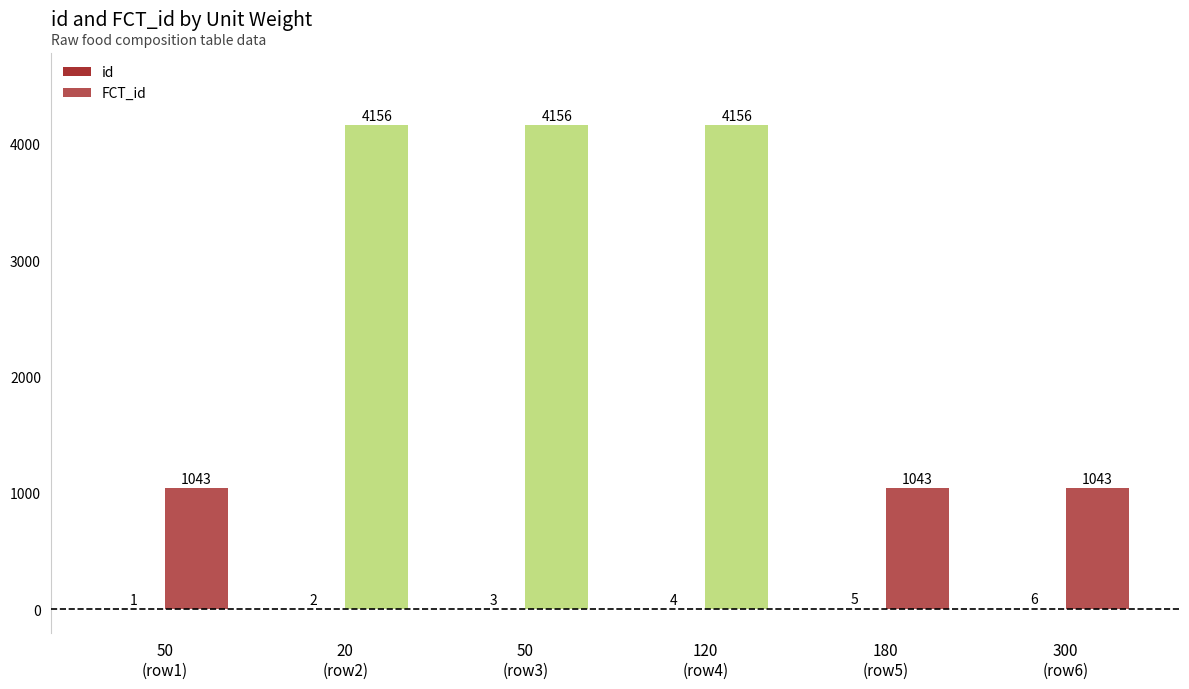

The value of FCT_id at 300
(row6) is 321. True or false?

False